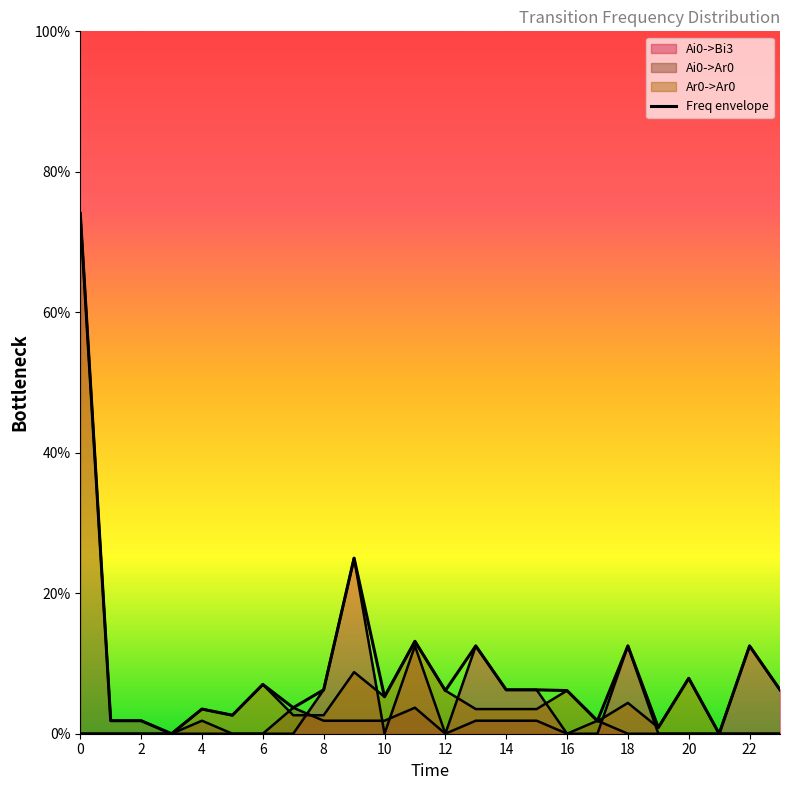

How many values are above zero?

22